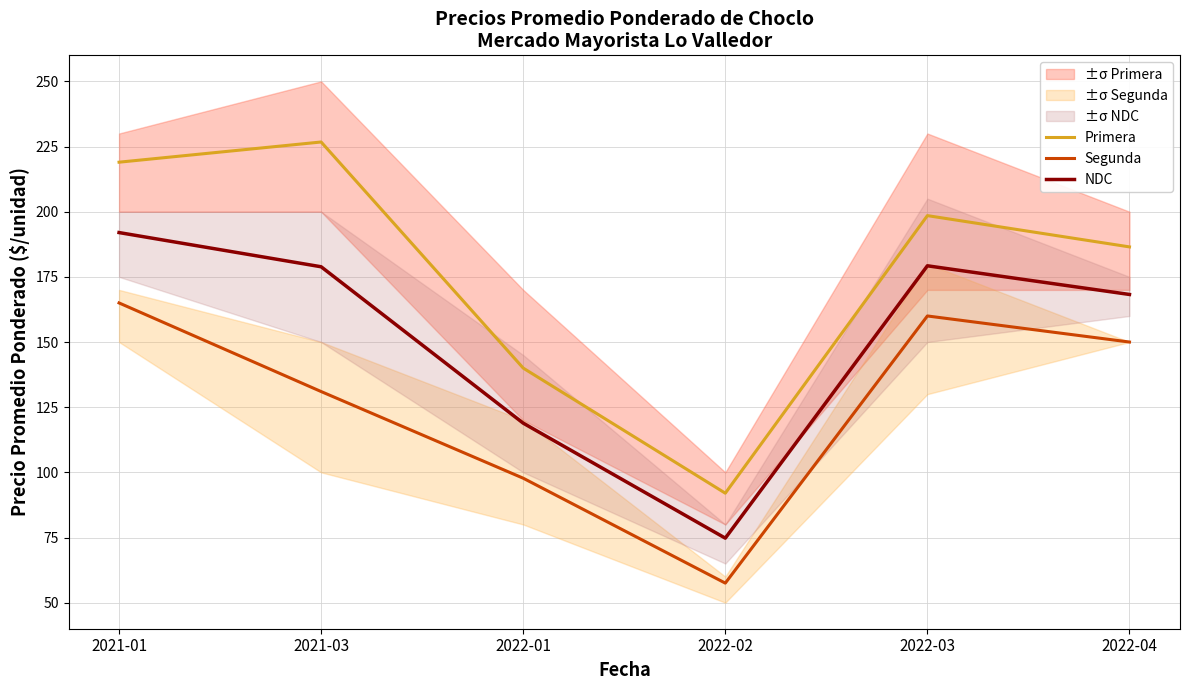

What is the difference between the NDC values at 2022-03 and 2022-02?

104.5